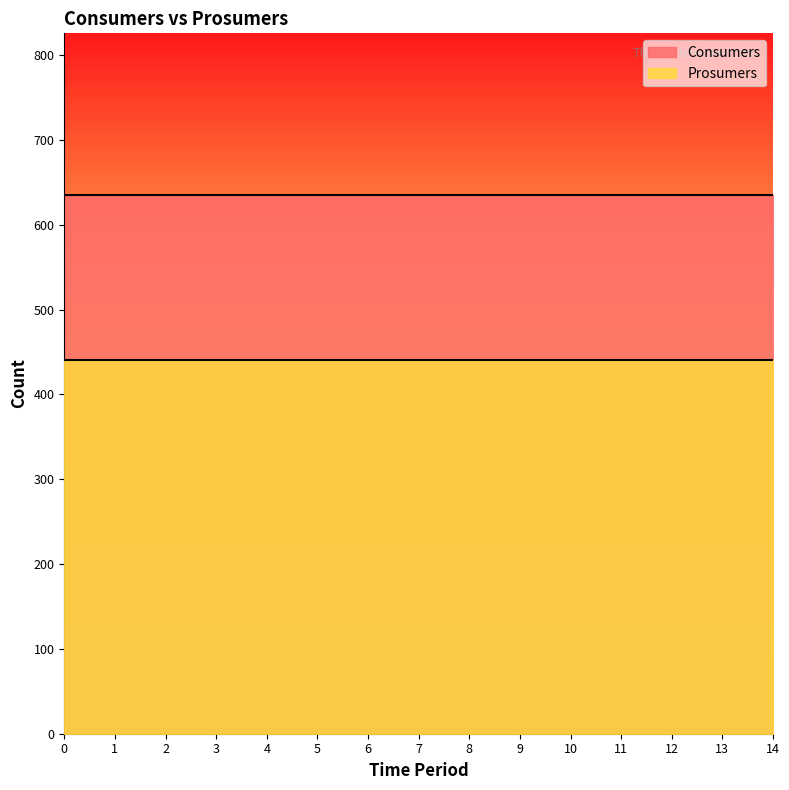

True or false: Consumers and Prosumers cross at least once.

False